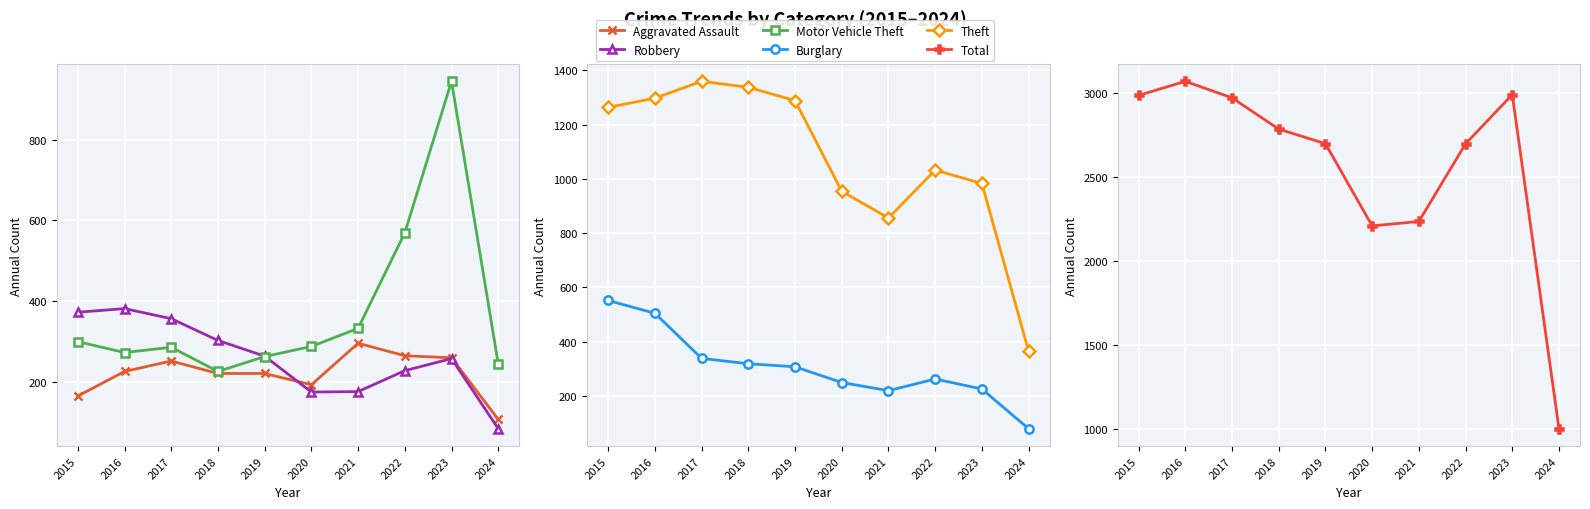

Reading left to right, list all the values displayed in this chart.

Aggravated Assault: 2015=164	2016=225	2017=251	2018=220	2019=220	2020=192	2021=295	2022=264	2023=259	2024=106
Robbery: 2015=372	2016=381	2017=356	2018=302	2019=263	2020=174	2021=175	2022=227	2023=257	2024=83
Motor Vehicle Theft: 2015=299	2016=272	2017=285	2018=225	2019=262	2020=287	2021=332	2022=569	2023=945	2024=244
Burglary: 2015=552	2016=505	2017=339	2018=319	2019=308	2020=250	2021=220	2022=263	2023=226	2024=80
Theft: 2015=1263	2016=1297	2017=1359	2018=1337	2019=1288	2020=954	2021=856	2022=1032	2023=983	2024=365
Total: 2015=2987	2016=3071	2017=2973	2018=2787	2019=2700	2020=2211	2021=2237	2022=2699	2023=2992	2024=1004